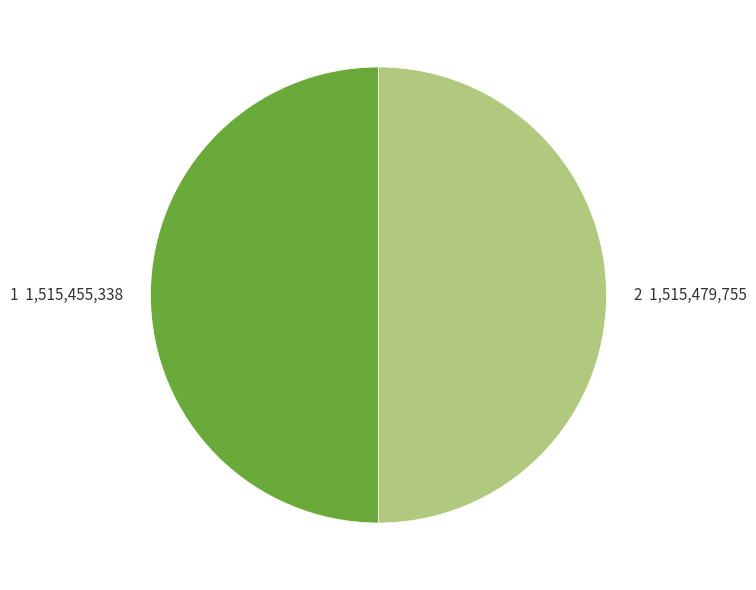

How many segments does this pie chart have?

2